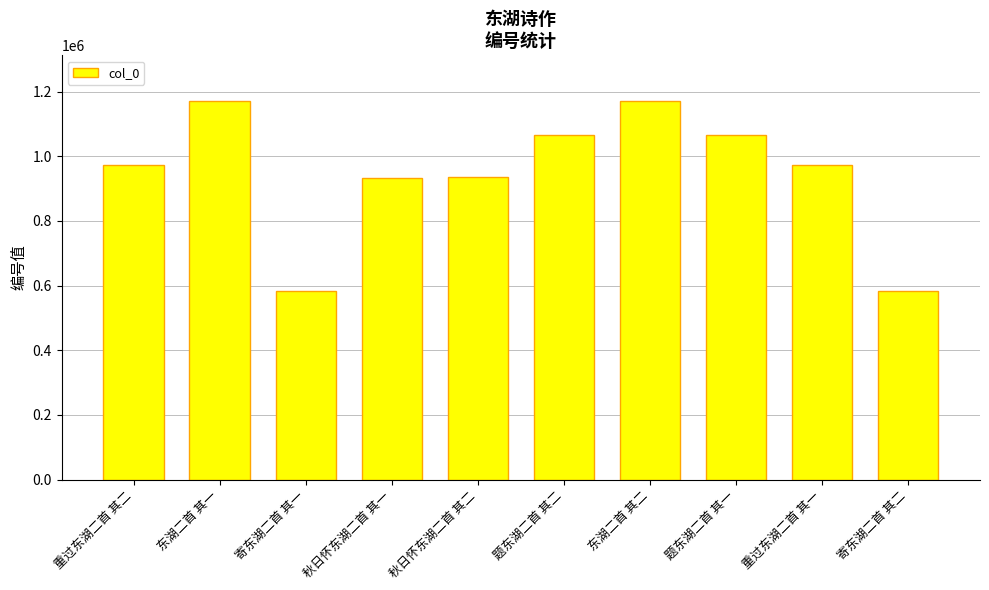

What is the value of the 4th bar from the left?

933274